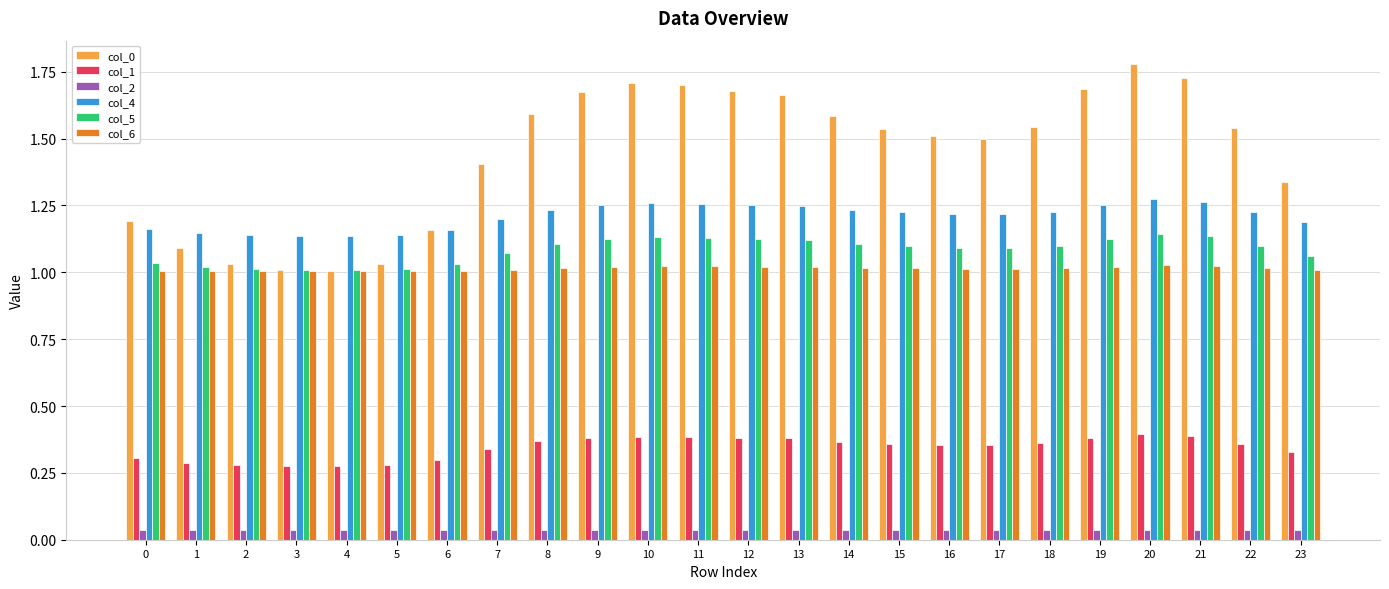

What is the total value across all series at 10?

5.5